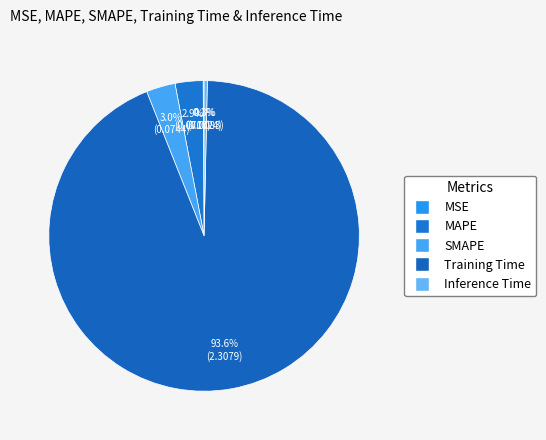

What is the change in value from MAPE to Inference Time?

-0.1